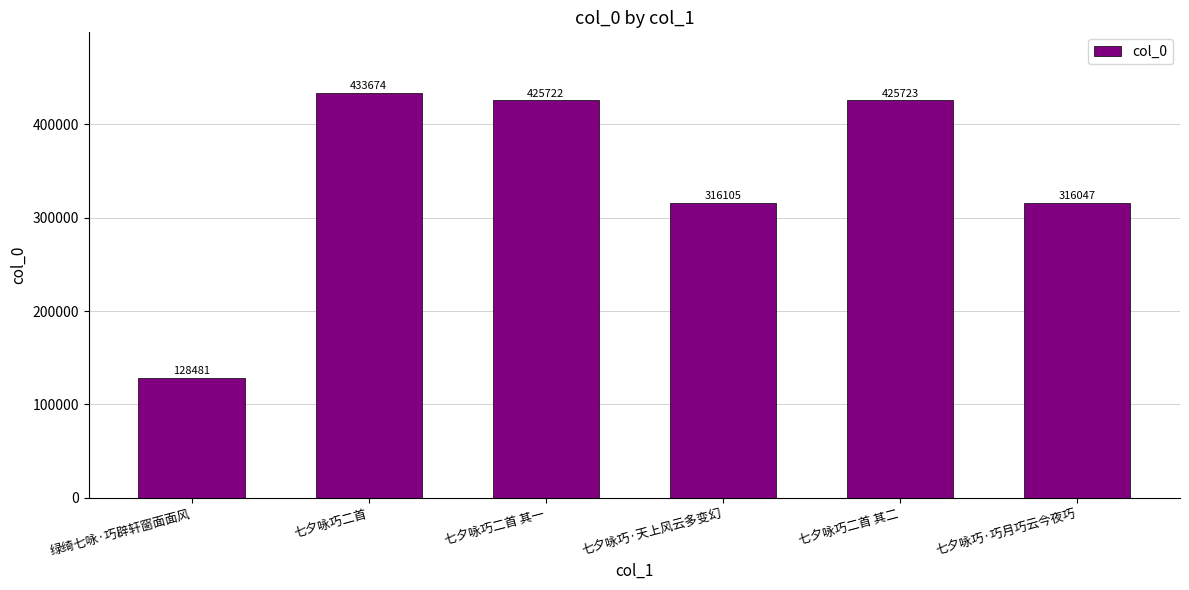

Which category has the lowest value across all series?

绿绮七咏·巧辟轩窗面面风